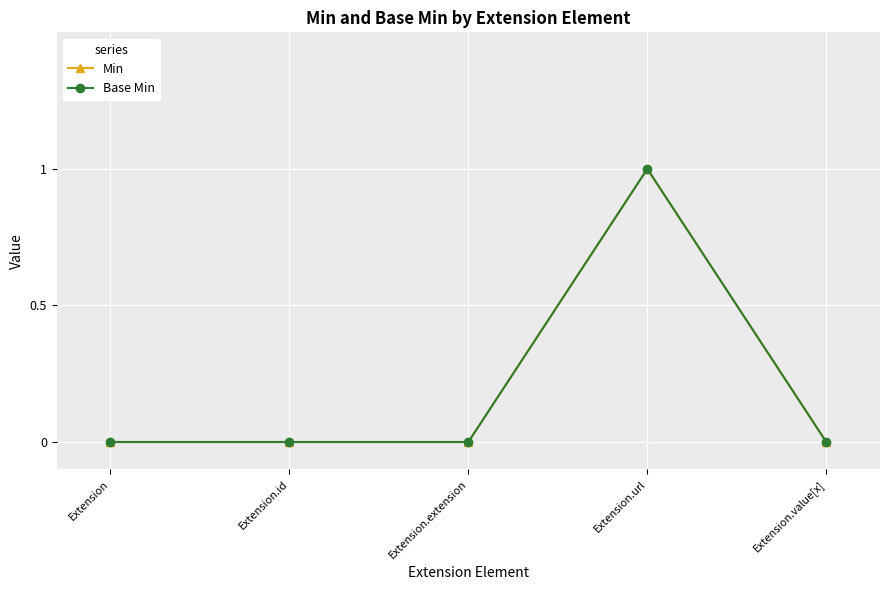

Between Extension and Extension.url, which series saw the biggest shift?

Min